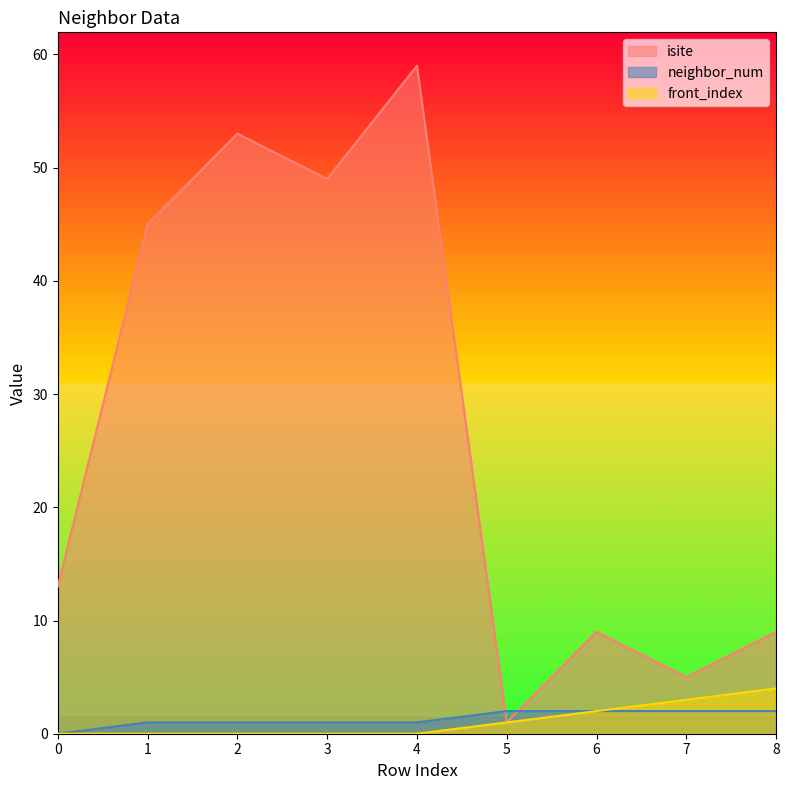

Where do neighbor_num and isite first cross each other?

4 and 5